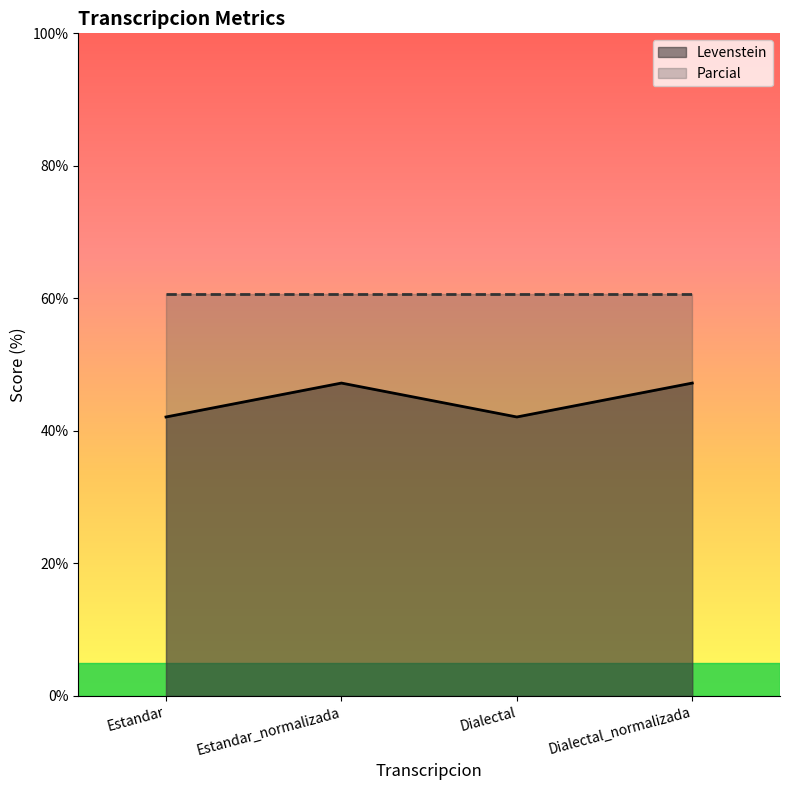

At which category does the chart reach its minimum across all series?

Estandar